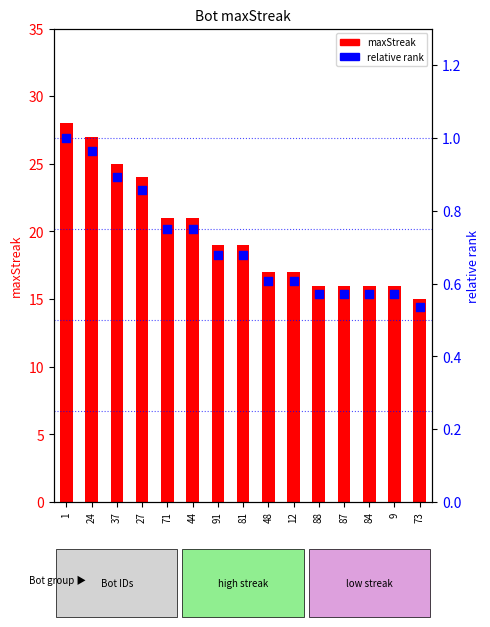

What are all the series names shown in the legend?

maxStreak, relative rank